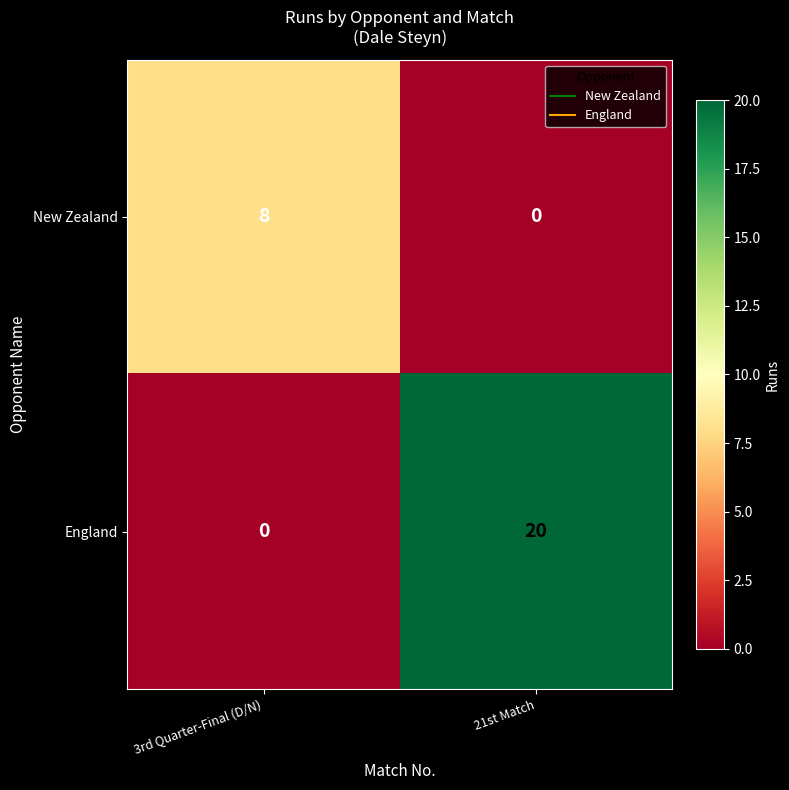

Rank the series by their average value, from highest to lowest.

England, New Zealand